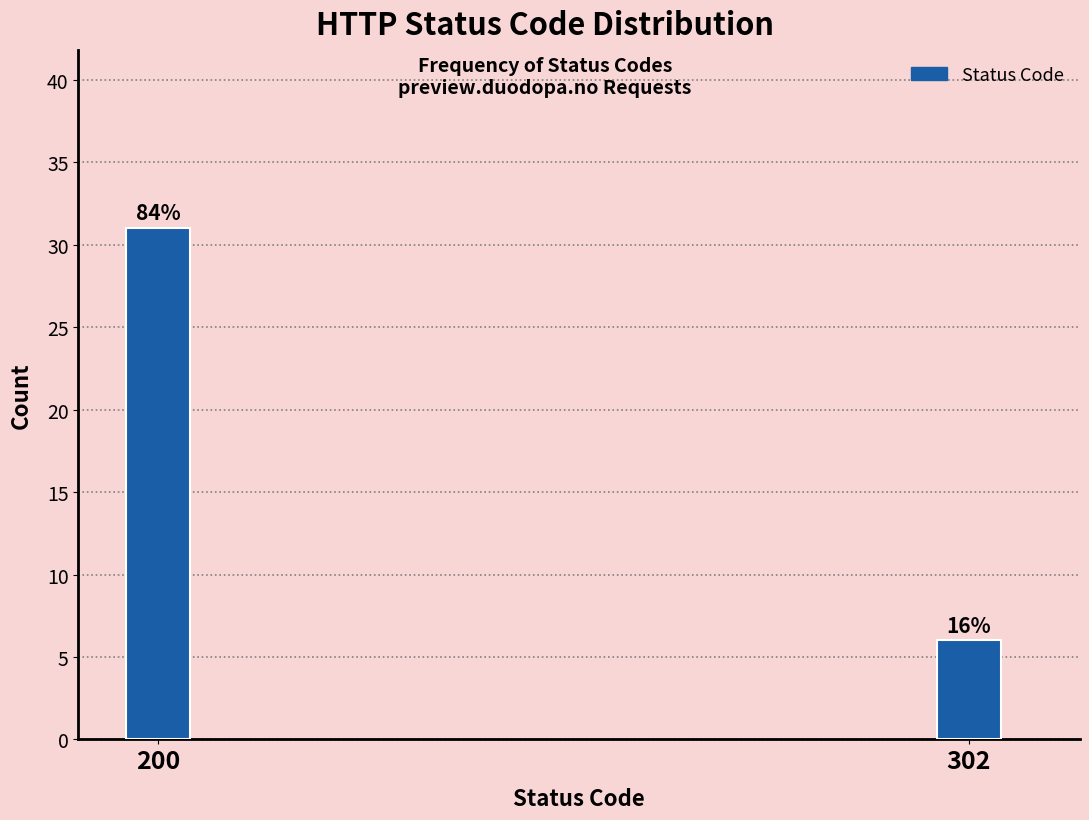

How many bars are there in total?

2